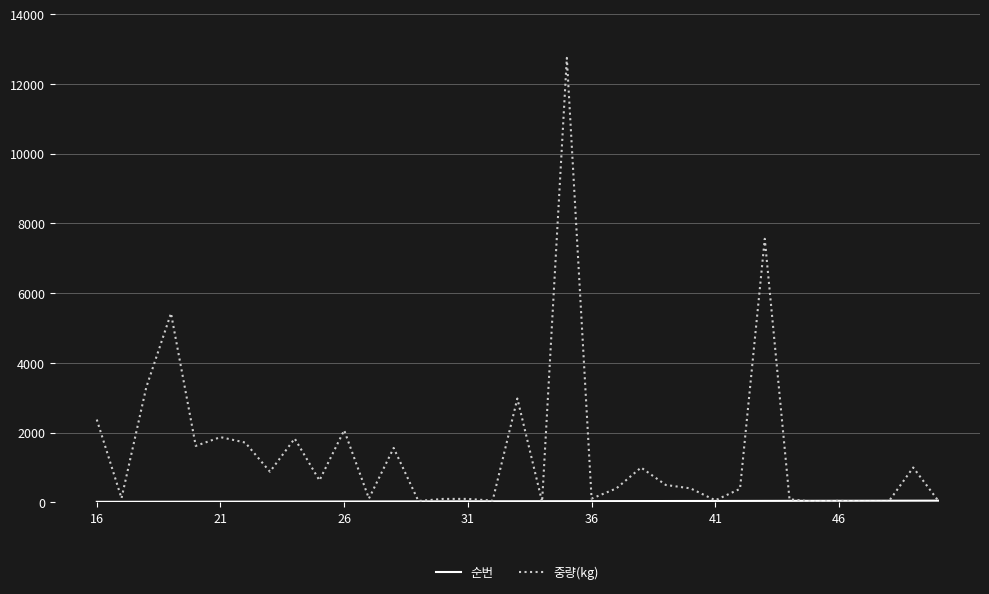

Which series has the largest total across all categories?

중량(kg)